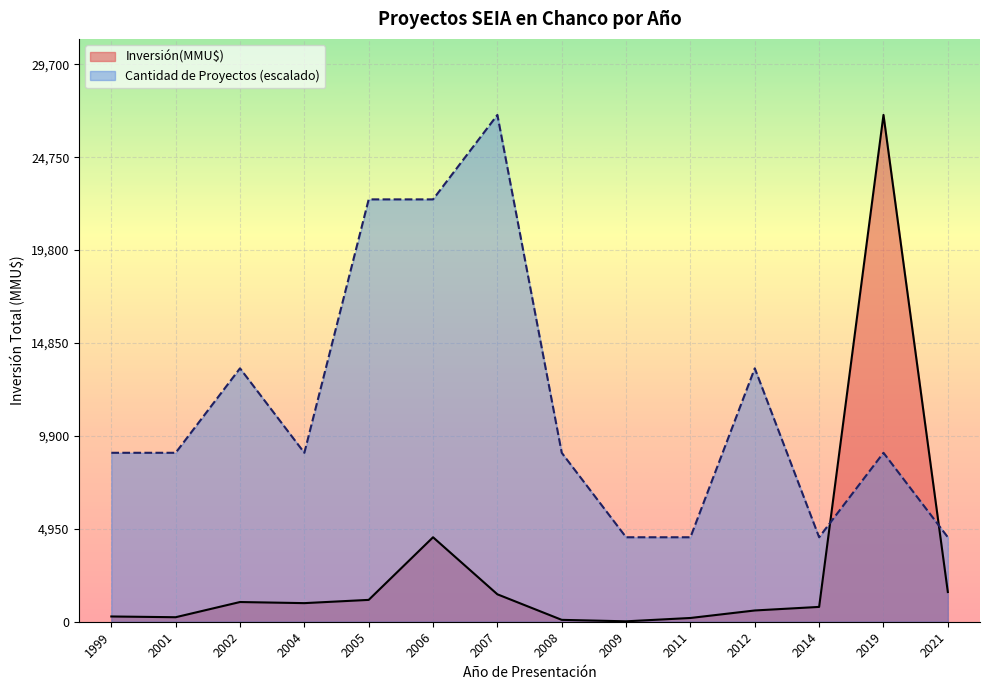

What is the difference between the maximum and minimum values in the Inversión(MMU$) series?

26978